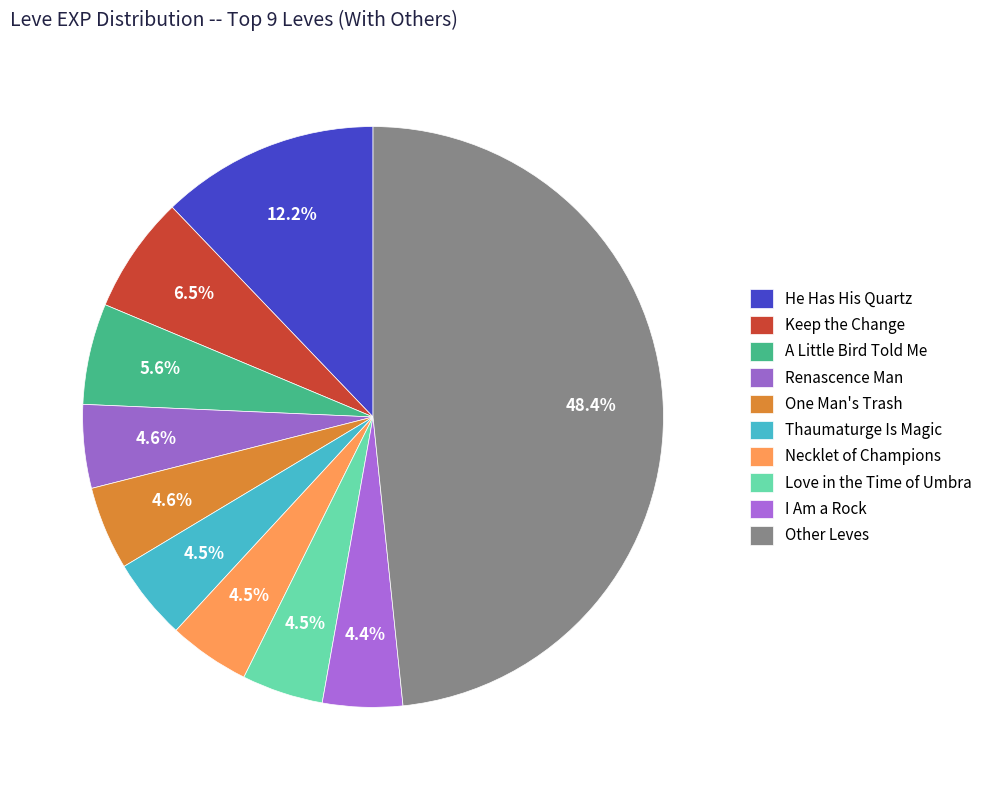

How many slices are in this pie chart?

10